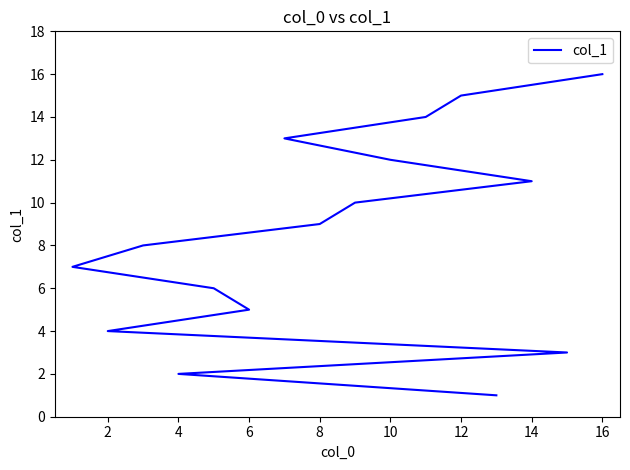

True or false: there are more than 1 points higher than both neighbors.

False